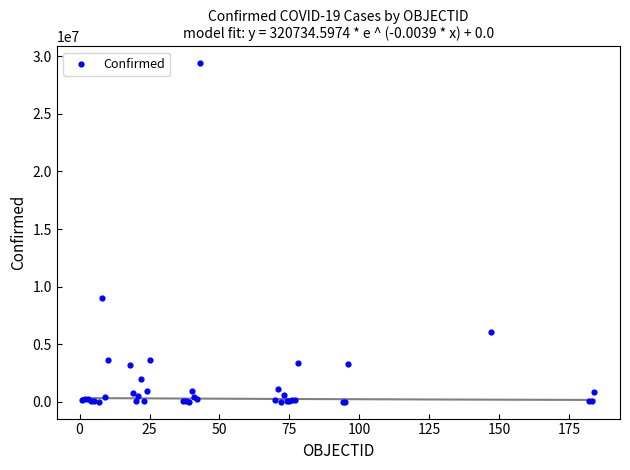

What Y value in the scatter plot is closest to 14699306?

8976079